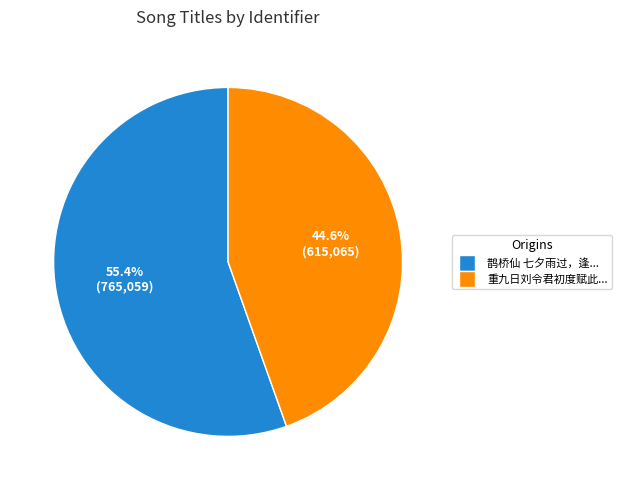

Does any single category account for the majority?

Yes